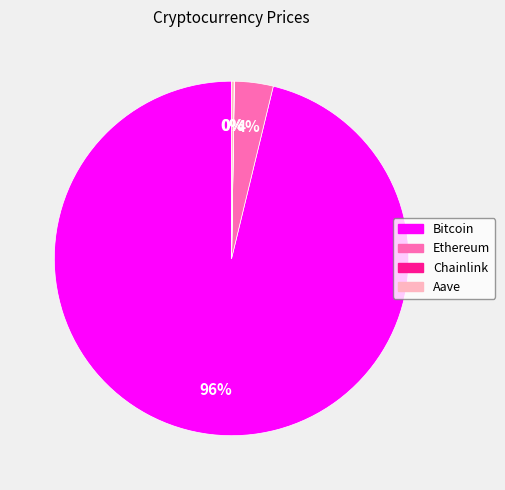

To the nearest percent, what percentage of the pie is Ethereum?

4%